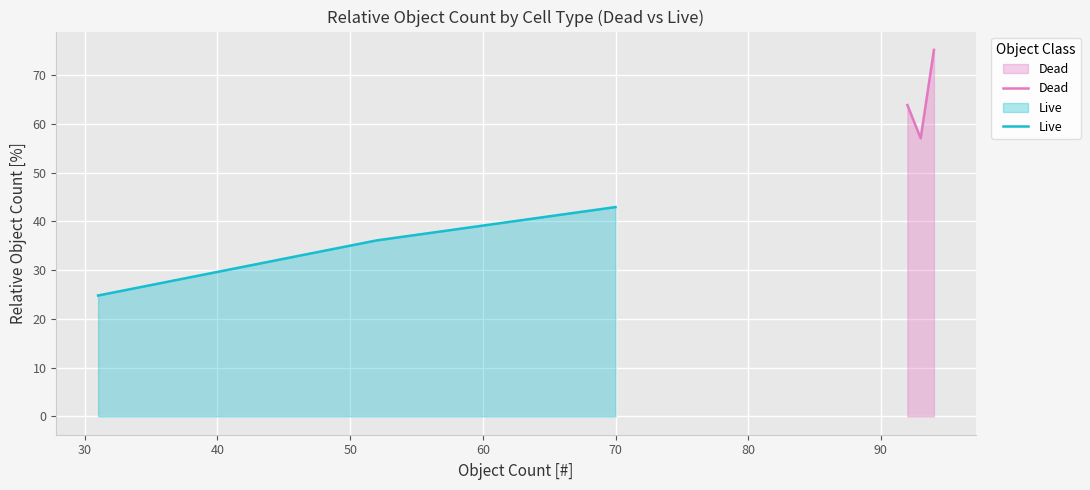

How many values in the Dead series are below 63?

1